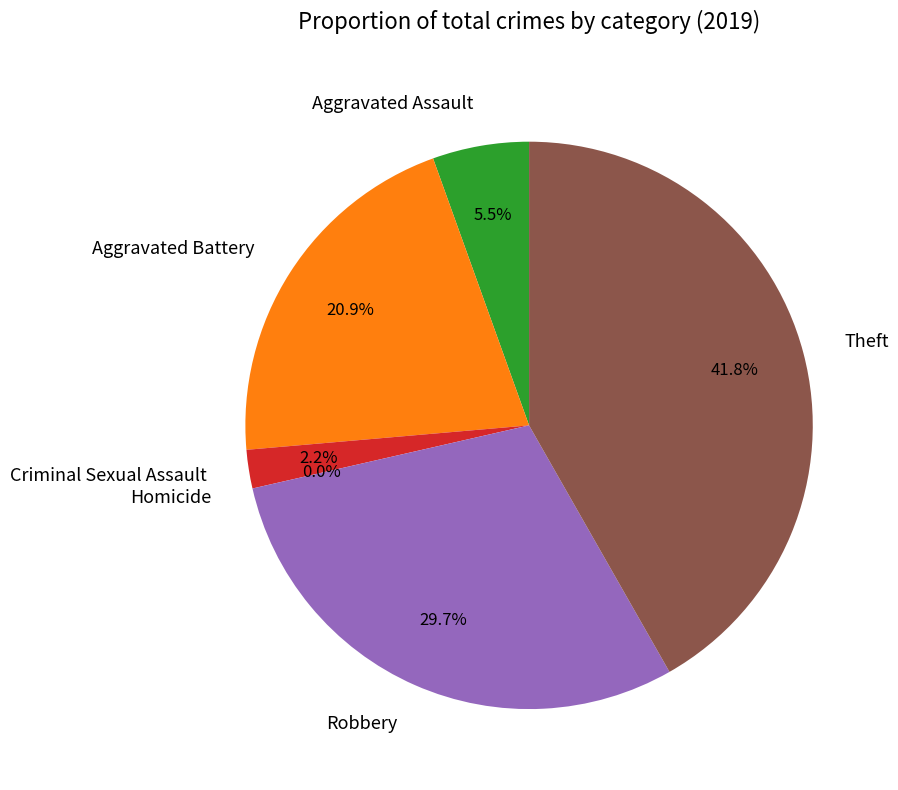

To the nearest percent, what percentage of the pie is Aggravated Battery?

21%